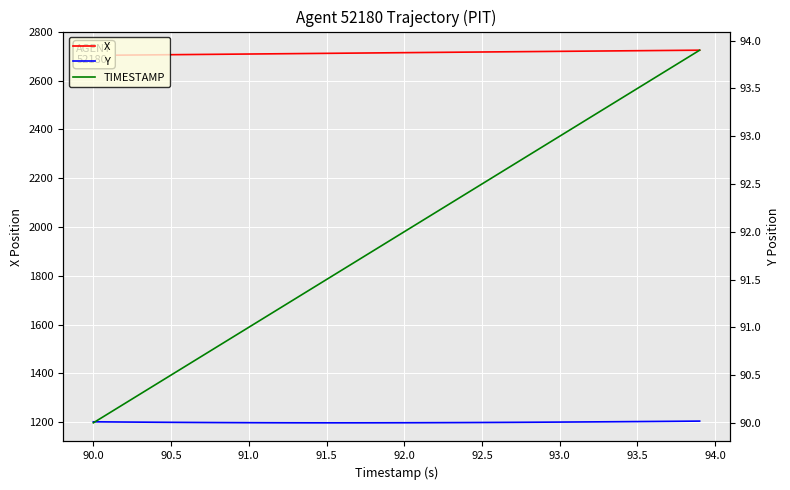

What is the highest value of the TIMESTAMP series?

93.9